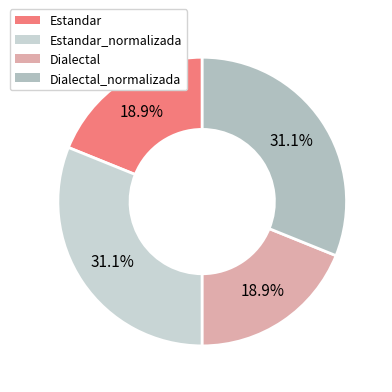

Rank the categories by value from lowest to highest.

Estandar, Dialectal, Estandar_normalizada, Dialectal_normalizada